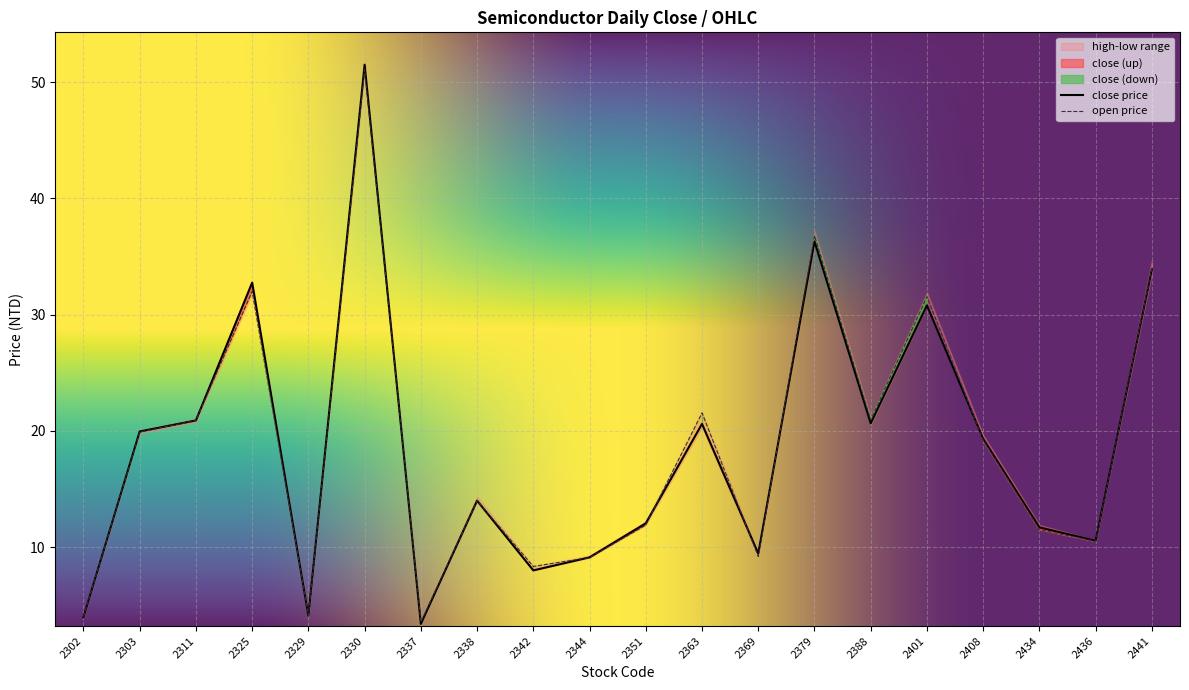

Reading left to right, what are all the values shown in this chart?

open: 4.0	19.9	20.9	32.0	4.1	51.1	3.6	14.0	8.3	9.1	11.9	21.6	9.2	36.8	20.9	31.6	19.2	11.5	10.5	34.0
high: 4.0	19.9	20.9	32.8	4.1	51.5	3.4	14.0	8.0	9.1	12.1	20.6	9.4	36.3	20.6	30.8	19.3	11.7	10.6	33.9